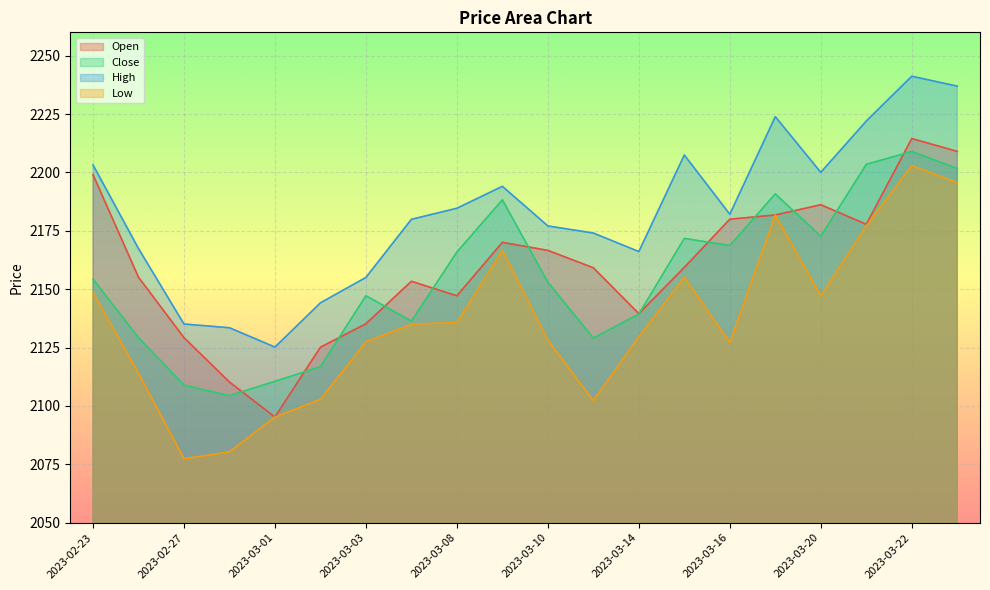

Rank the series by their maximum value, from lowest to highest.

Low, Close, Open, High